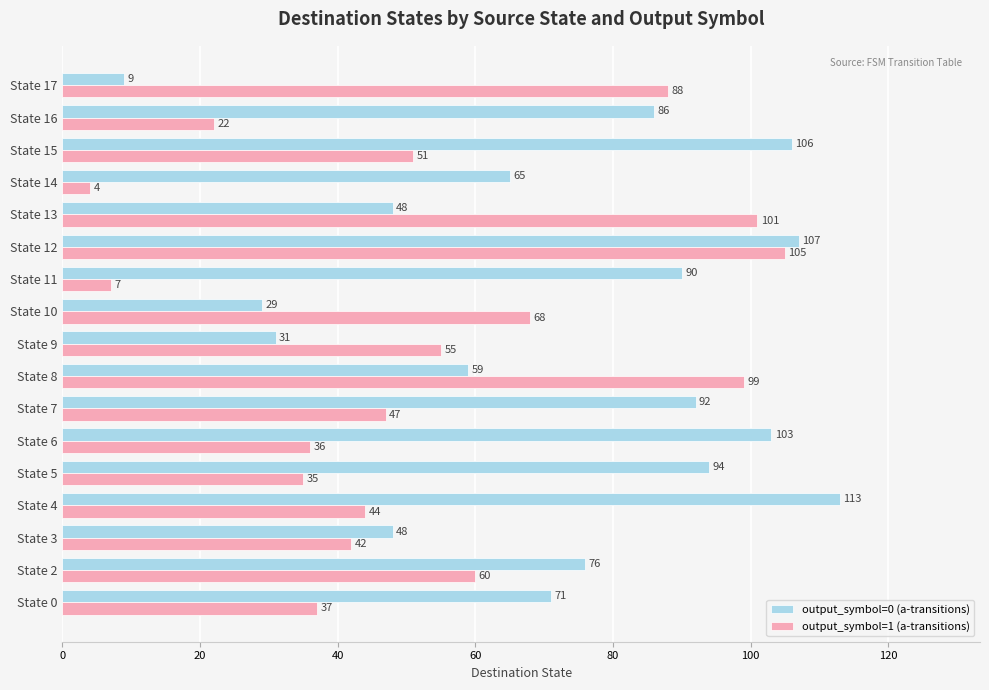

Between State 8 and State 14, which series saw the biggest shift?

output_symbol=1 (a-transitions)